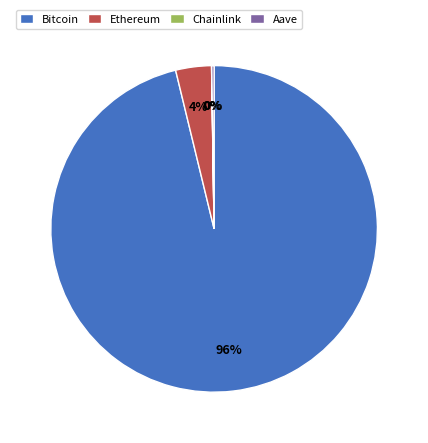

Between Bitcoin and Ethereum, which is larger?

Bitcoin